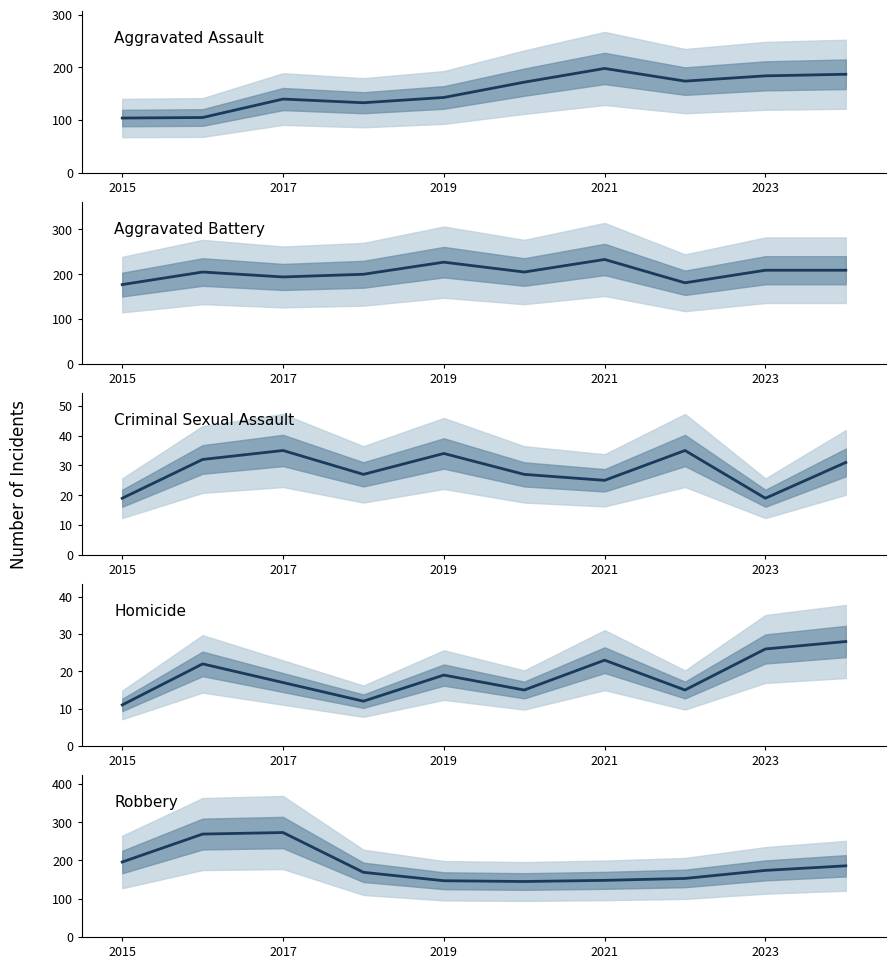

How many intersections are there between Robbery and Aggravated Assault?

1